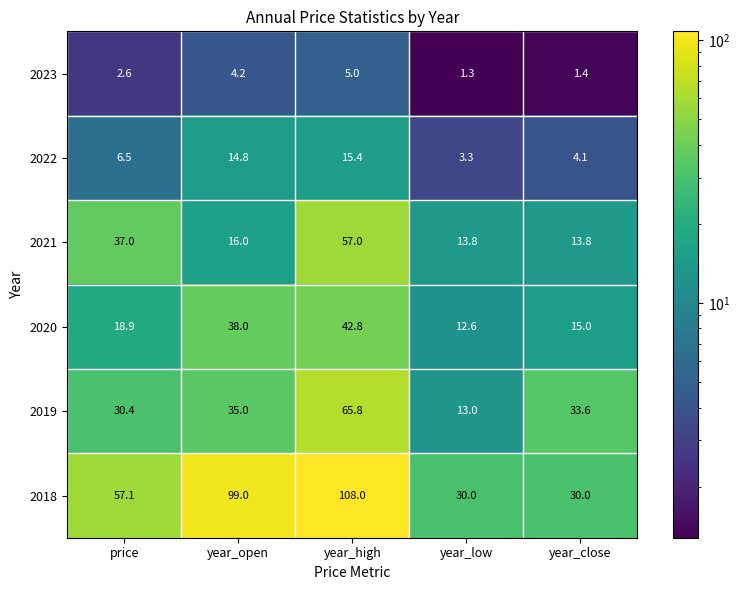

Which series has the largest range (max minus min)?

2018